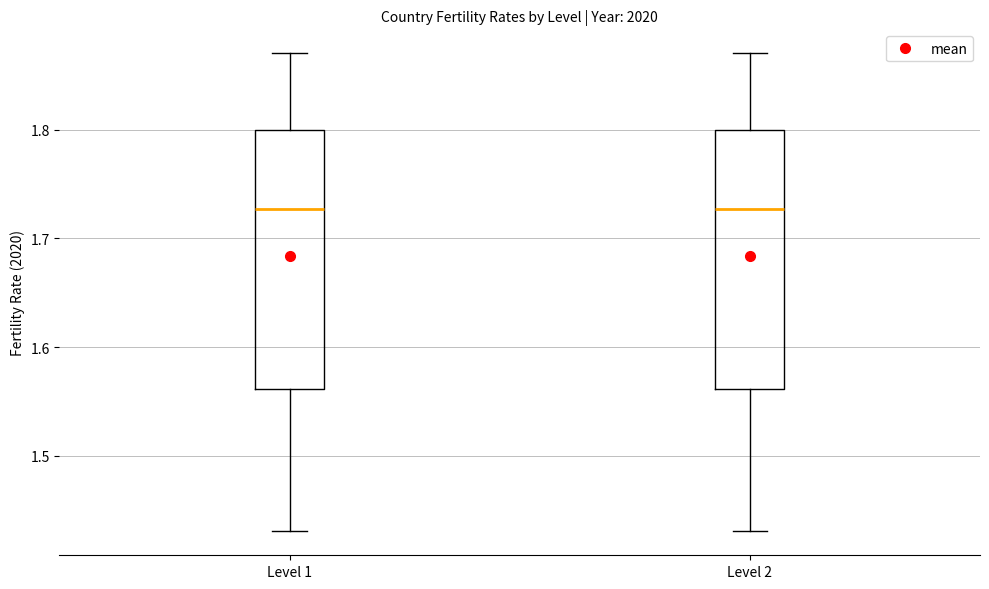

Reading left to right, transcribe this box plot: for each box, give where its median line is, the range the box spans, and where its two whiskers end, as read against the y-axis. The values are not printed on the chart, so give them approximately, as read against the axis.

Level 1: median 1.73, box 1.56 to 1.80, whiskers 1.43 to 1.87
Level 2: median 1.73, box 1.56 to 1.80, whiskers 1.43 to 1.87